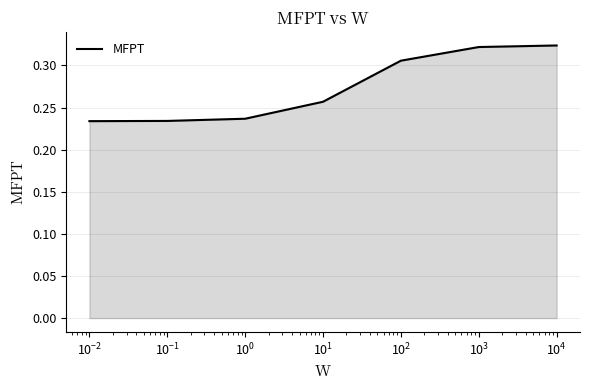

What is the sum of all values?

1.9